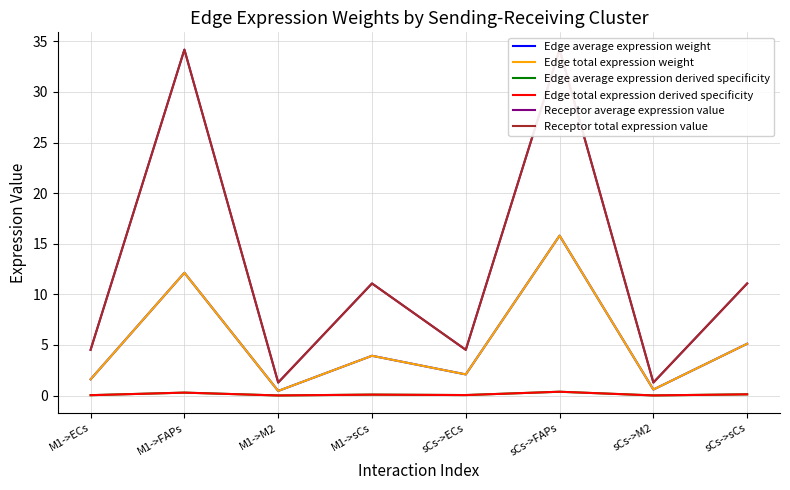

What is the value of the Edge average expression derived specificity point at the 8th from the left?

0.1